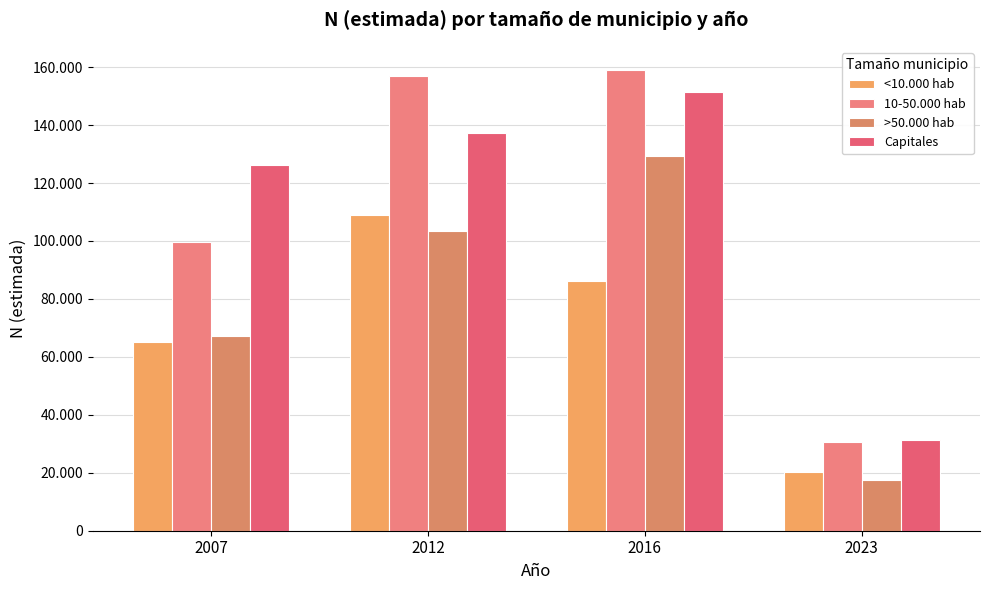

Does the chart contain stacked bars?

No